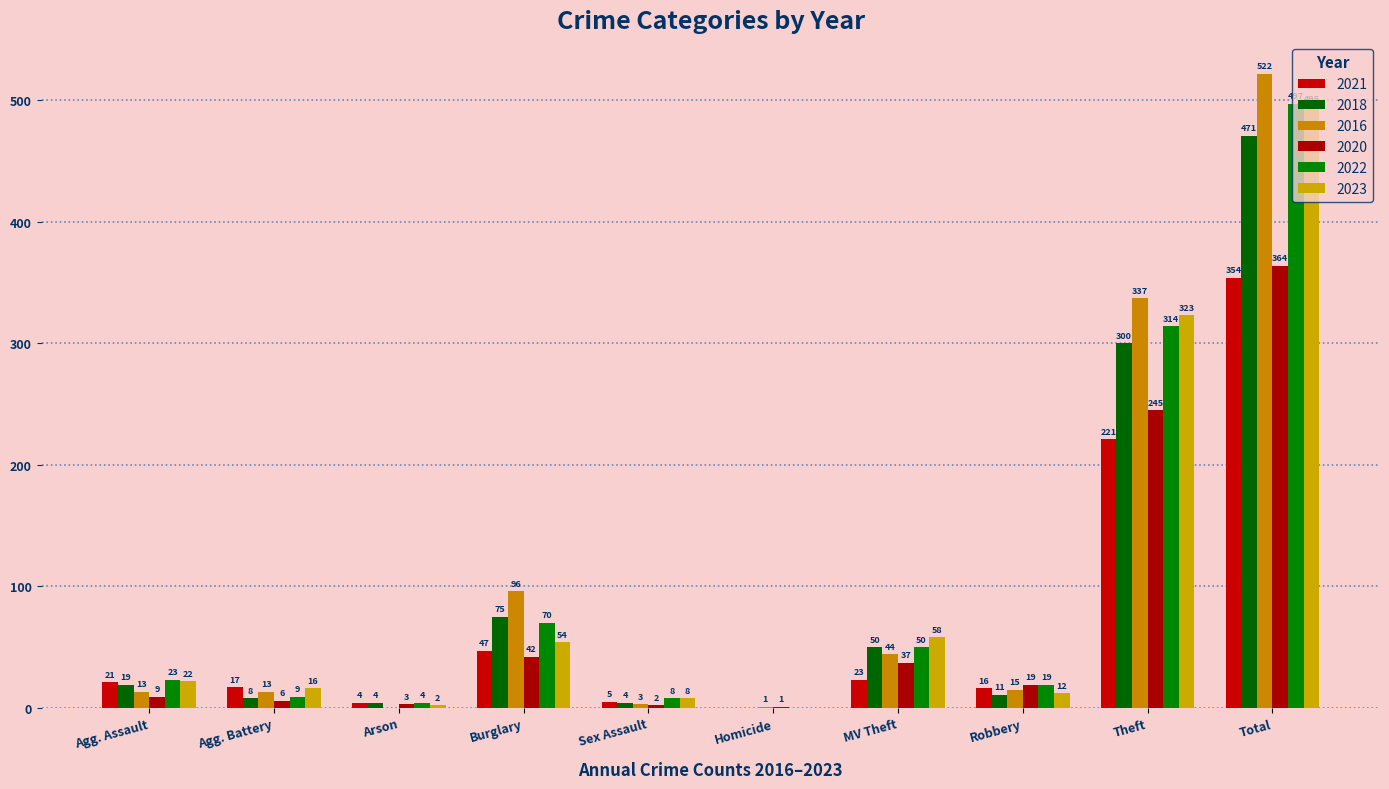

Are the bars horizontal?

No